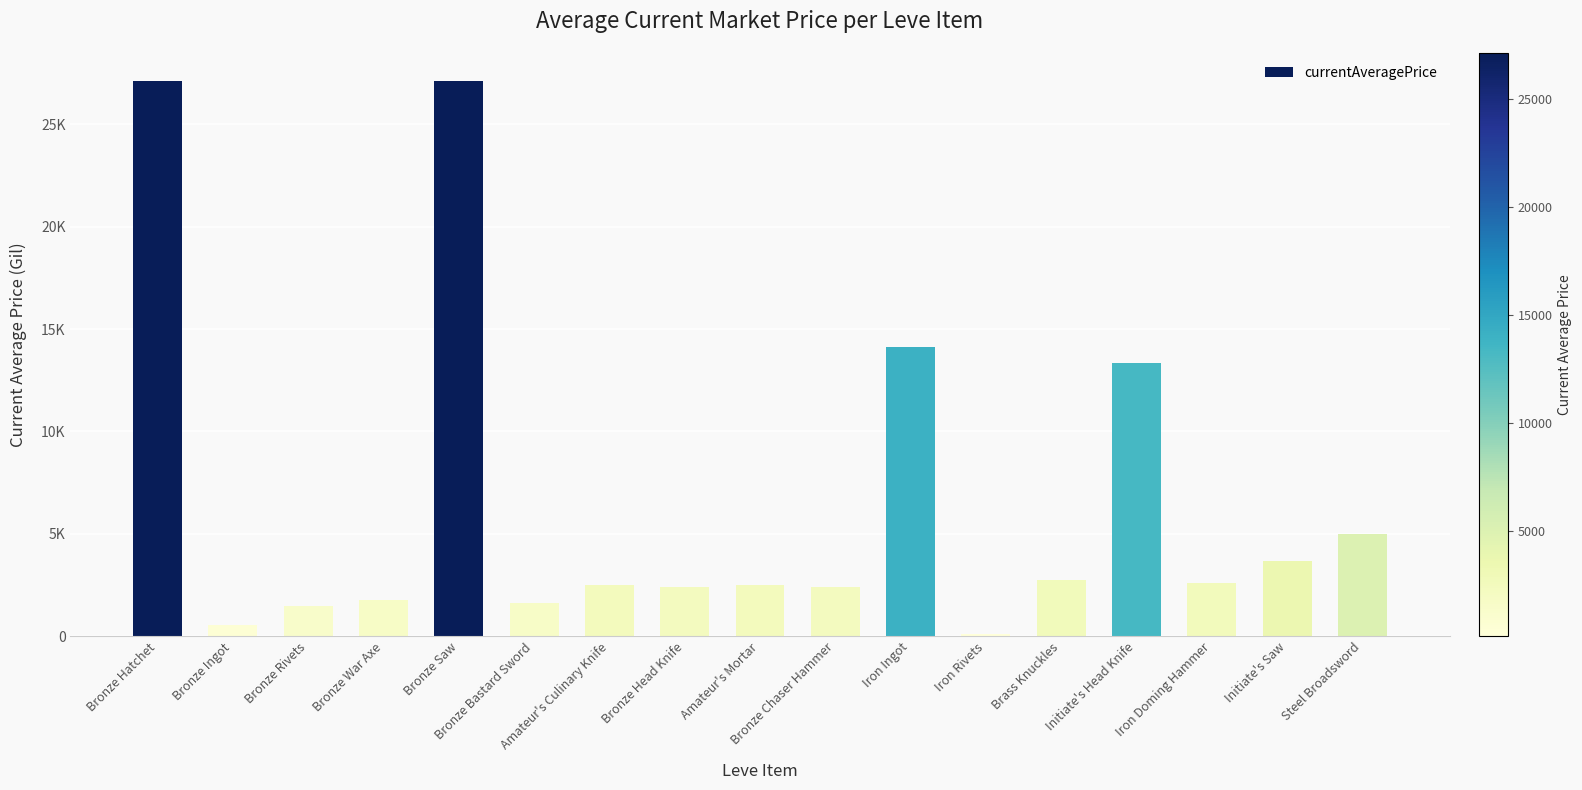

Does the chart contain any negative values?

No